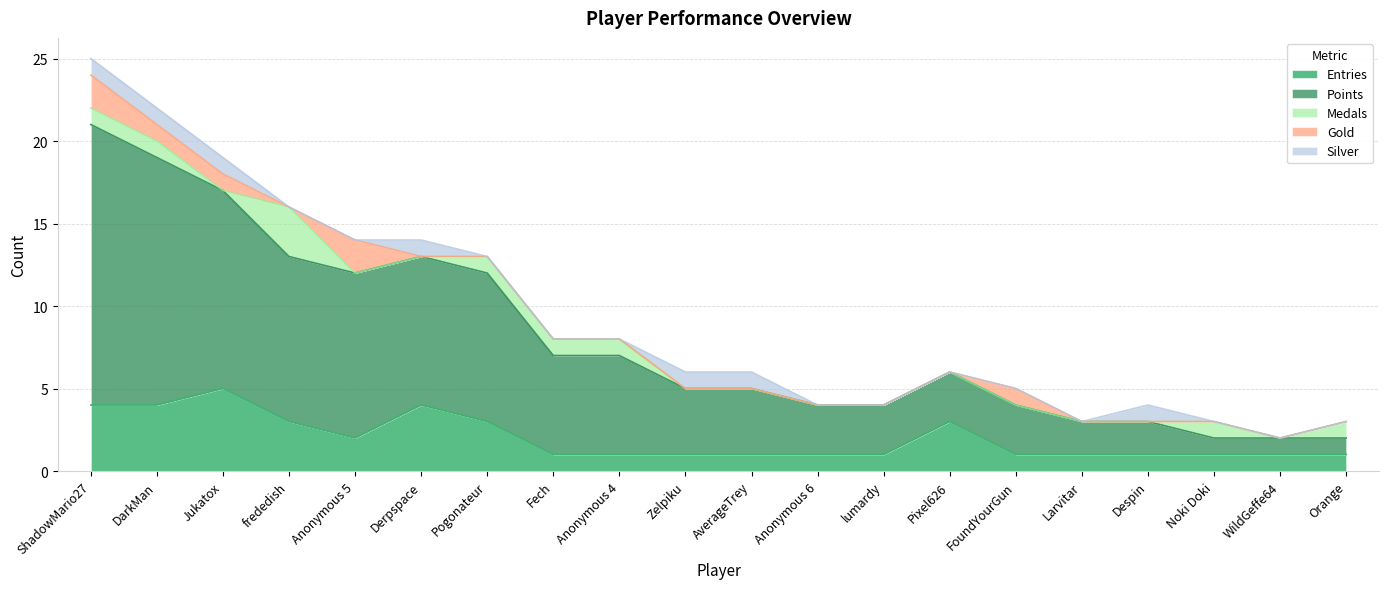

Which series changed the most between Pogonateur and Zelpiku?

Points